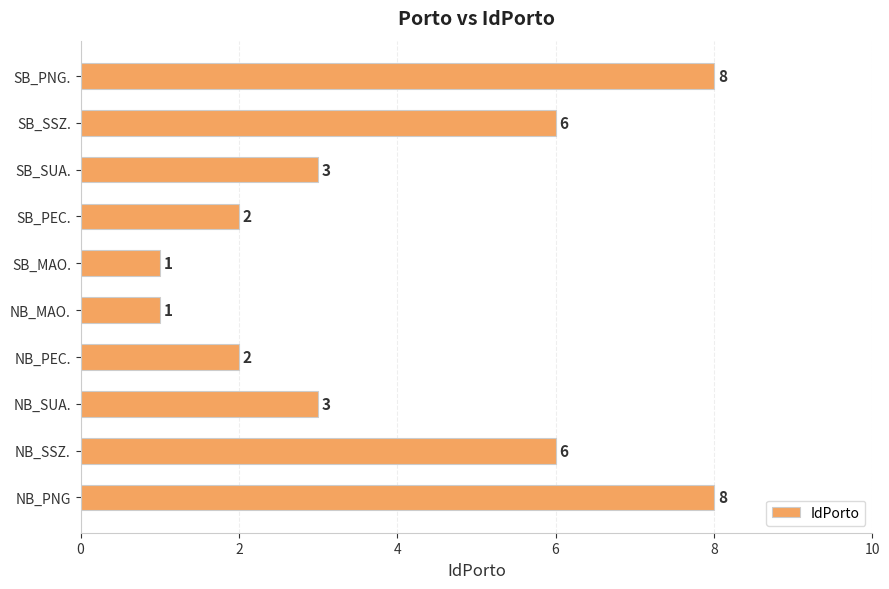

What is the ratio of the value at SB_PEC. to the value at NB_SSZ.?

0.3